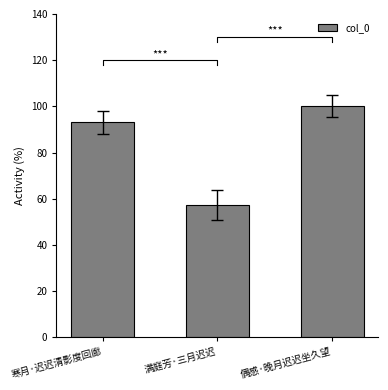

Reading left to right, what are all the values shown in this chart?

93.0	57.1	100.0